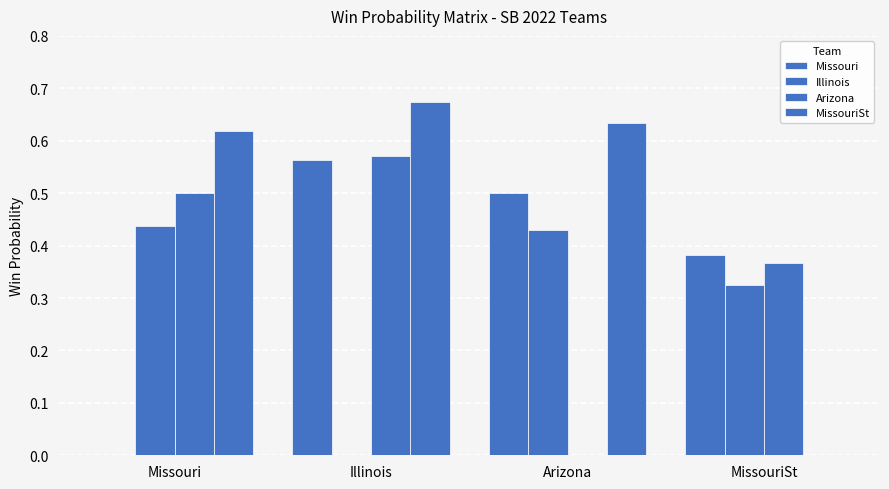

How many groups of bars are there?

4